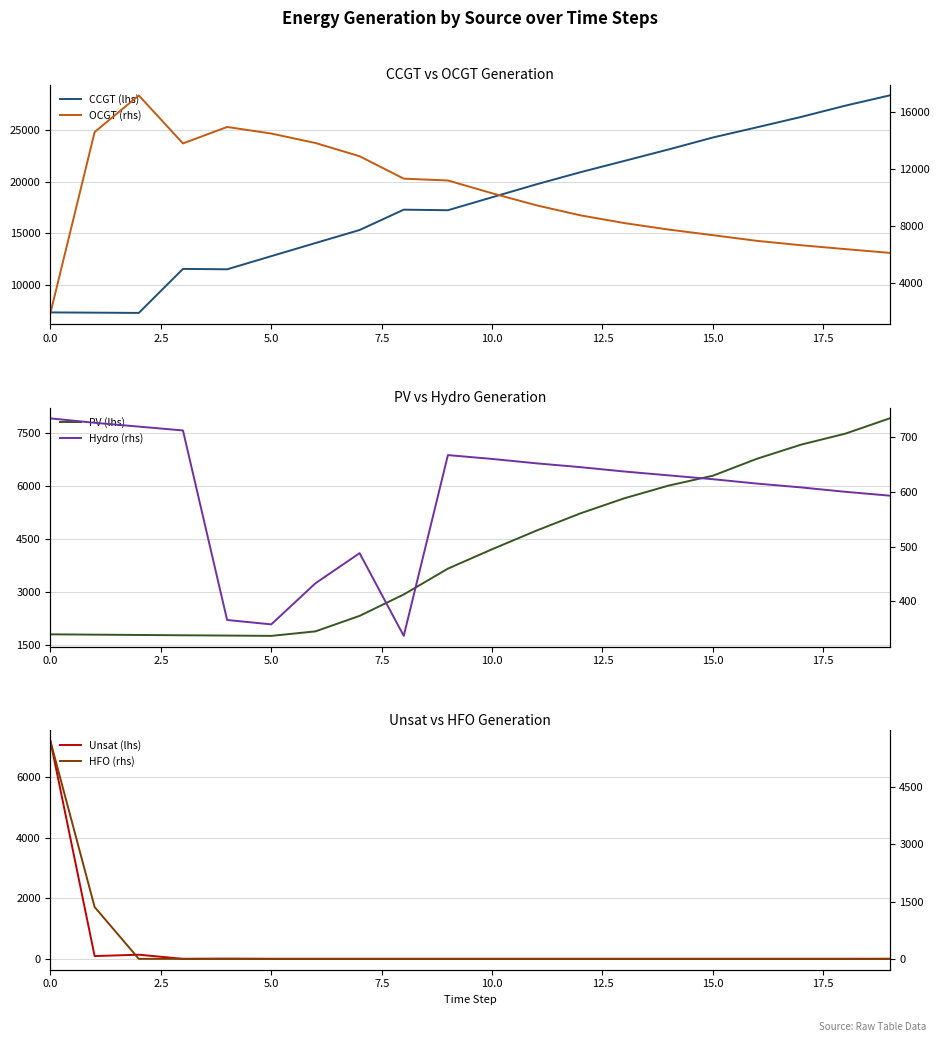

True or false: Hydro (rhs) and PV (lhs) cross at least once.

False